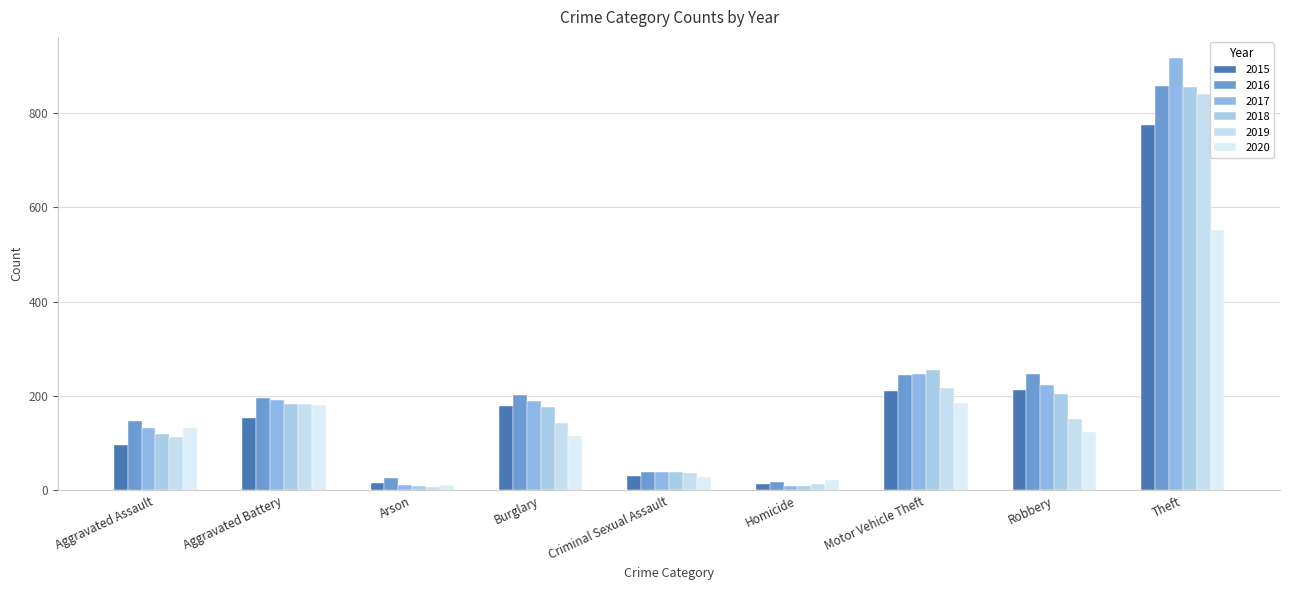

Reading left to right, what are all the values shown in this chart?

2015: 95	154	15	178	31	13	211	212	774
2016: 146	196	25	201	39	18	245	247	858
2017: 131	191	12	189	38	8	247	224	916
2018: 119	183	8	176	38	8	256	204	856
2019: 113	182	6	143	37	14	216	150	841
2020: 131	180	12	116	28	22	184	124	551